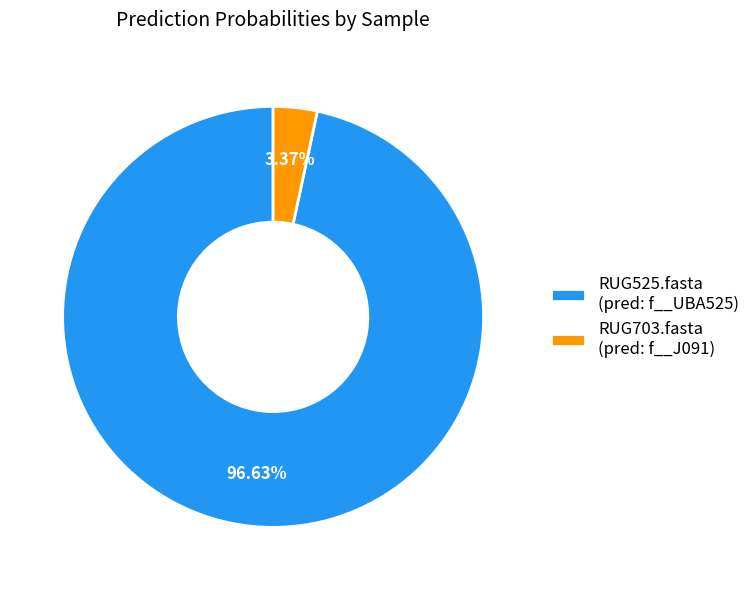

To the nearest percent, what is the combined percentage of RUG525.fasta and RUG703.fasta?

100%